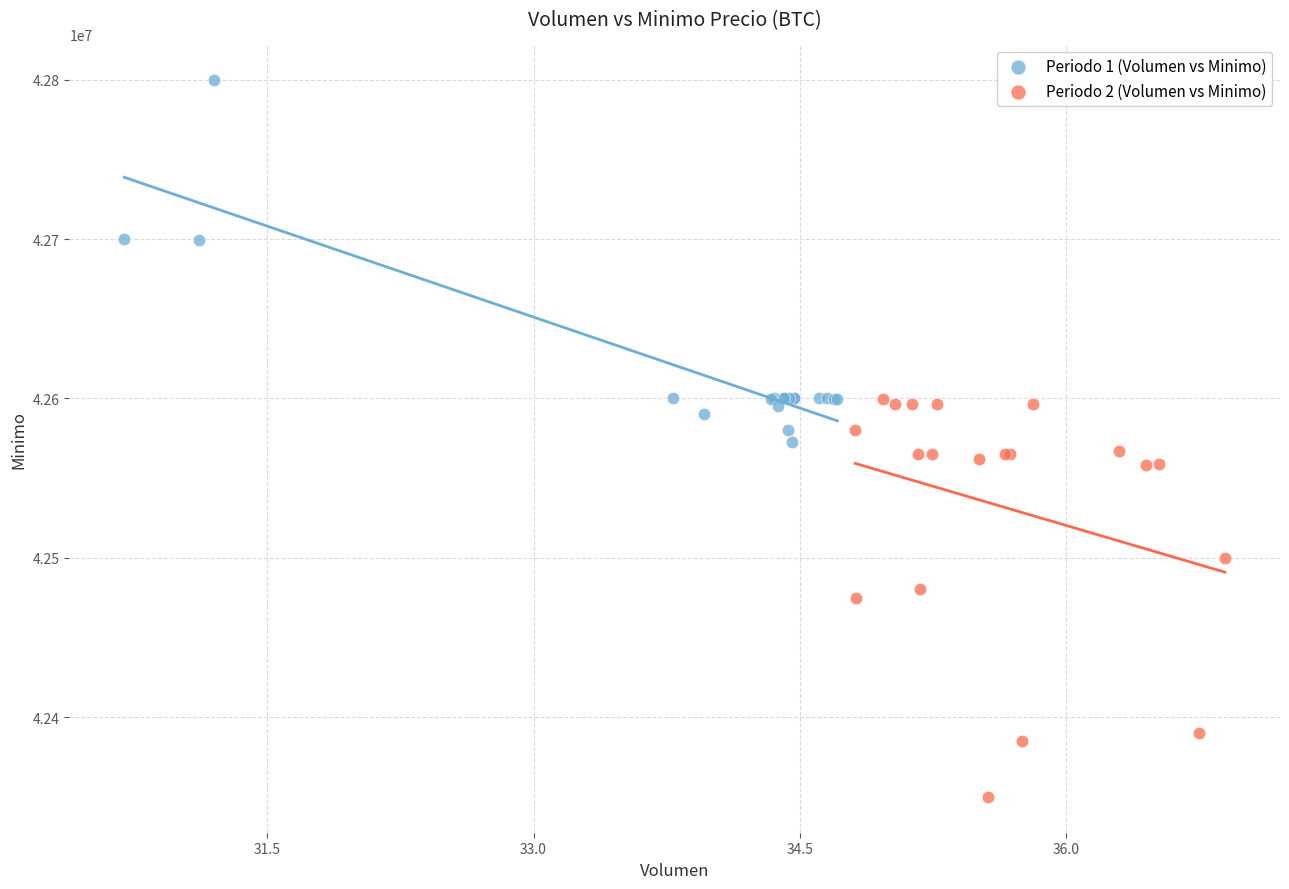

Which series contains the highest Y value?

Periodo 1 (Volumen vs Minimo)